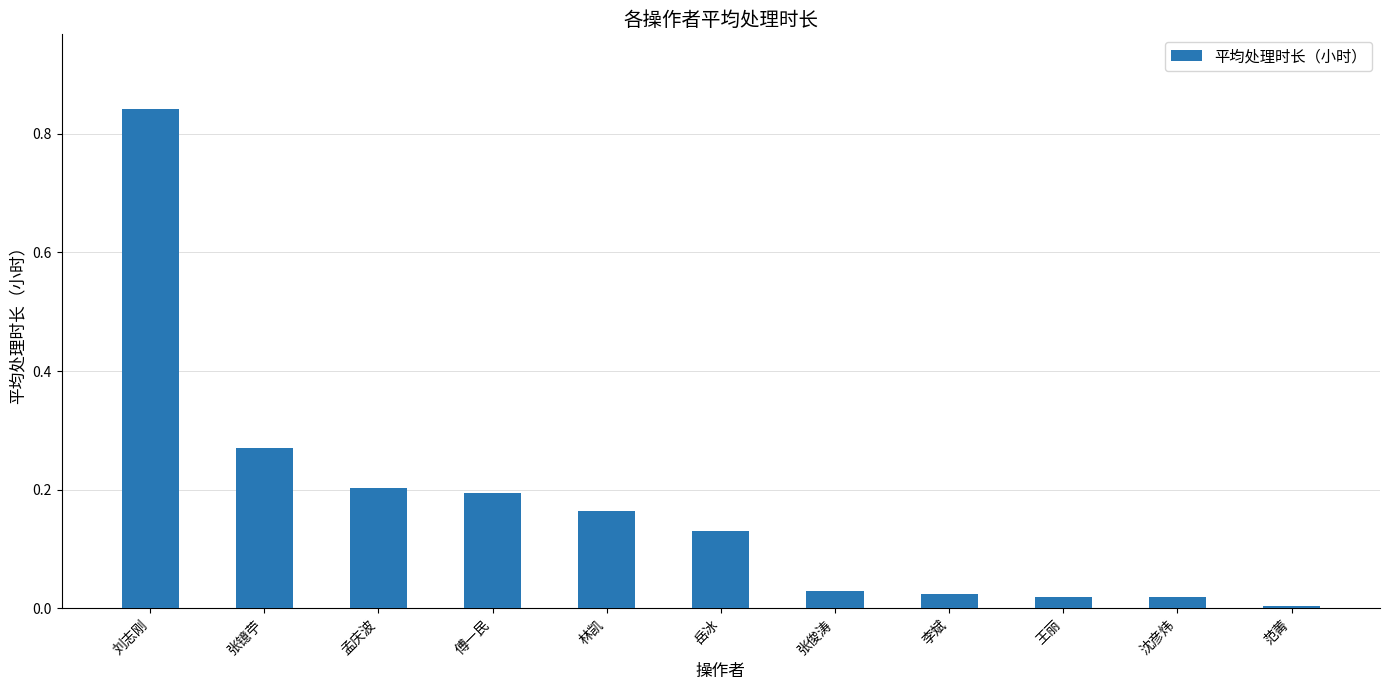

What position from the left is 王丽?

9